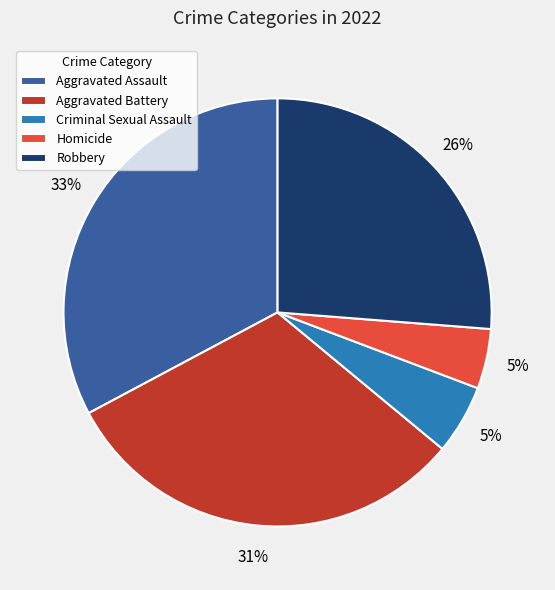

Which slice is the largest?

Aggravated Assault